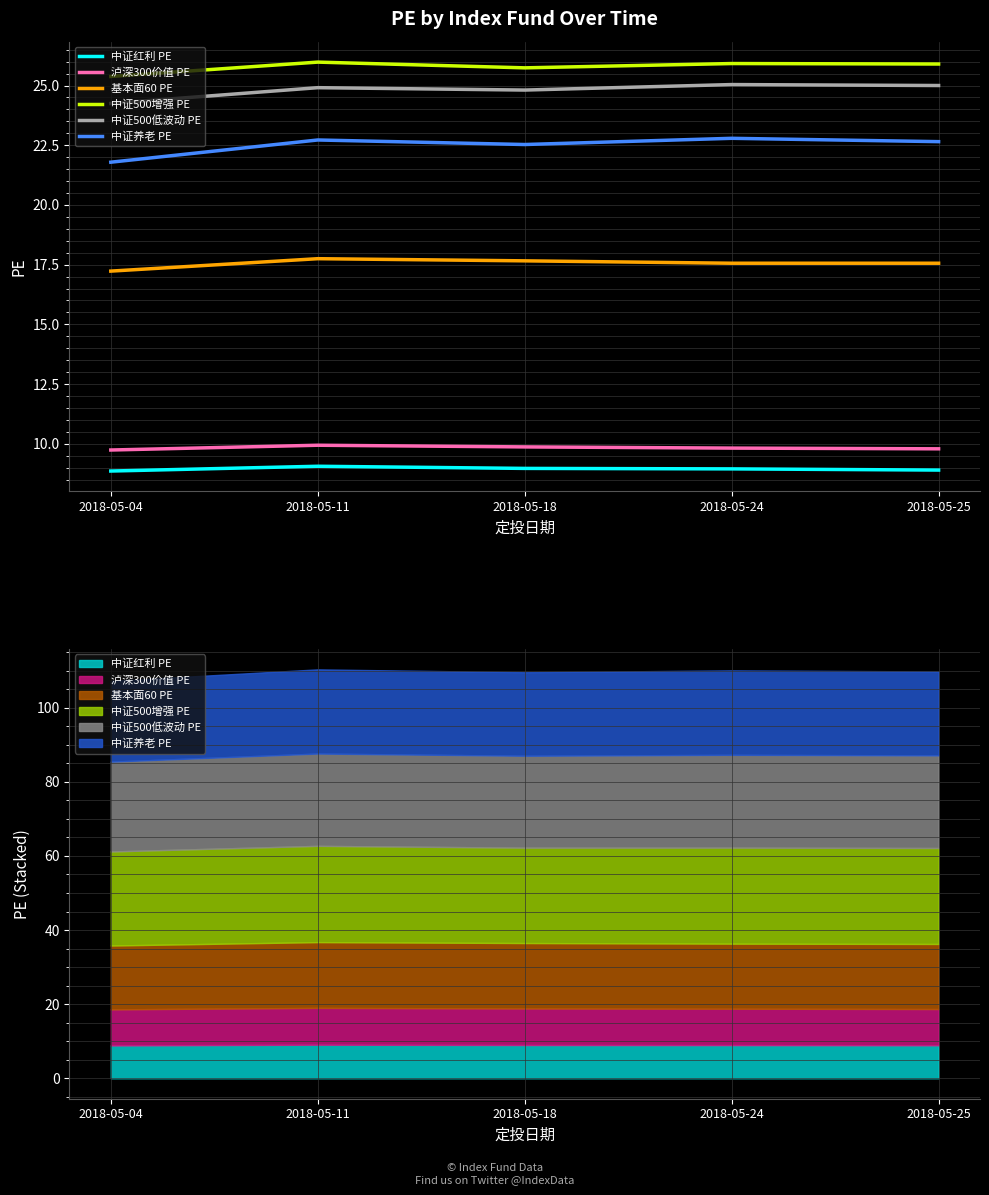

Between 2018-05-04 and 2018-05-18, which series saw the biggest shift?

中证养老 PE